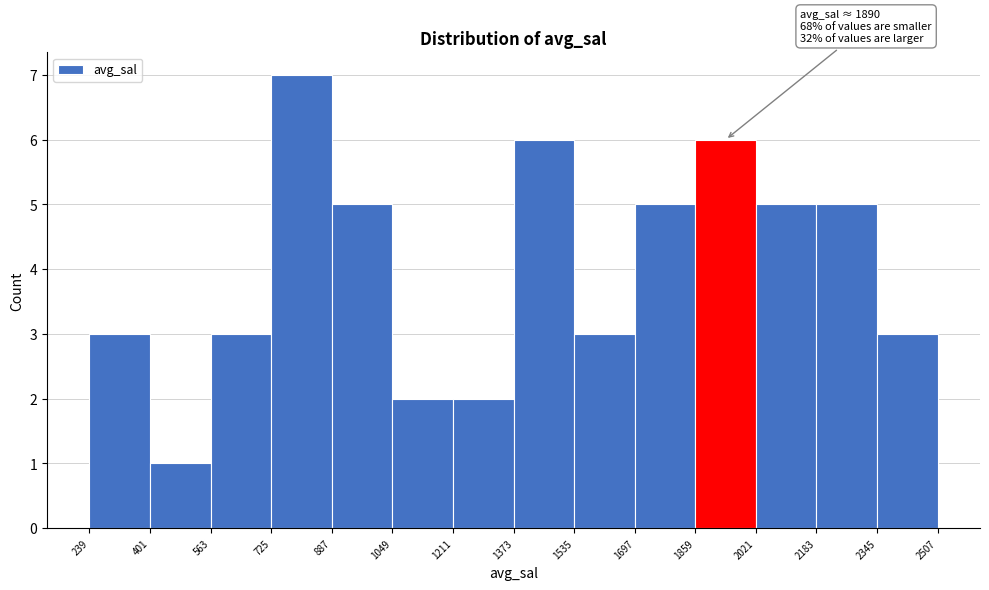

Over which range of the x-axis is the bar tallest?

725 to 887